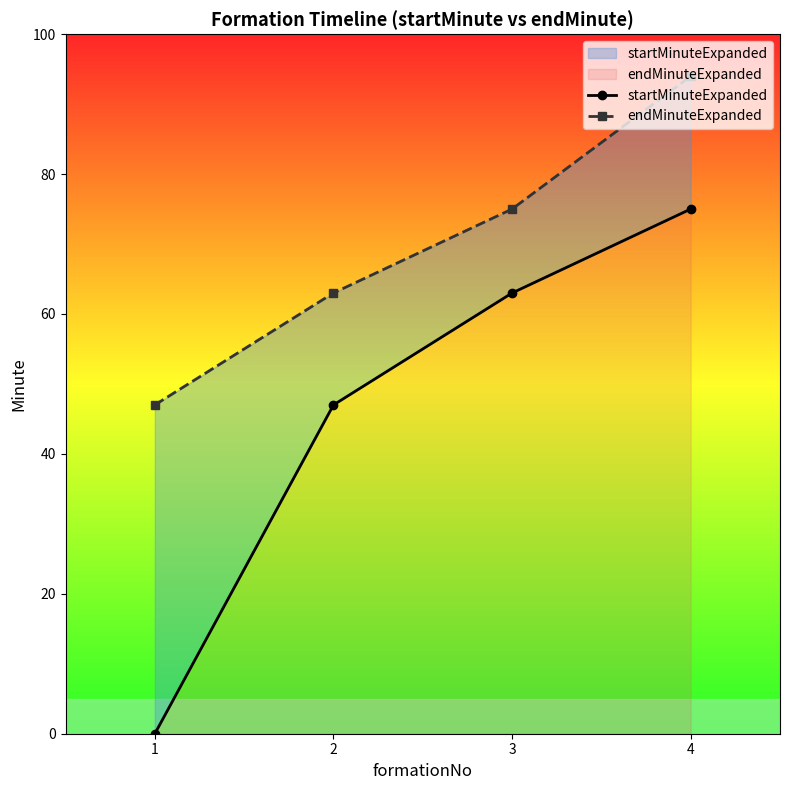

True or false: endMinuteExpanded has a value of 75 at 3.

True